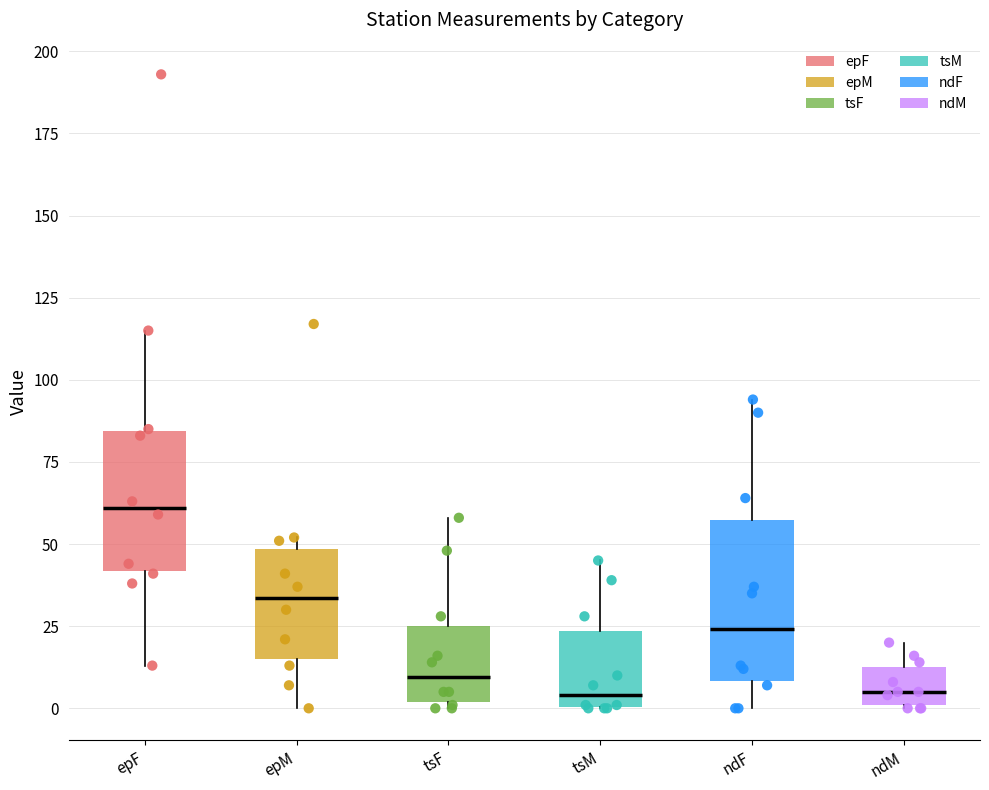

Which box has the highest median line?

epF